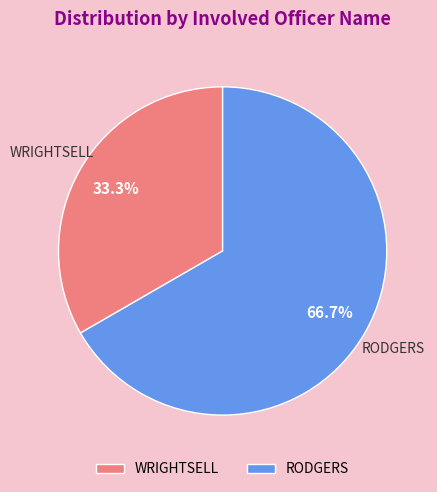

Is there any slice that represents more than half of the pie?

Yes